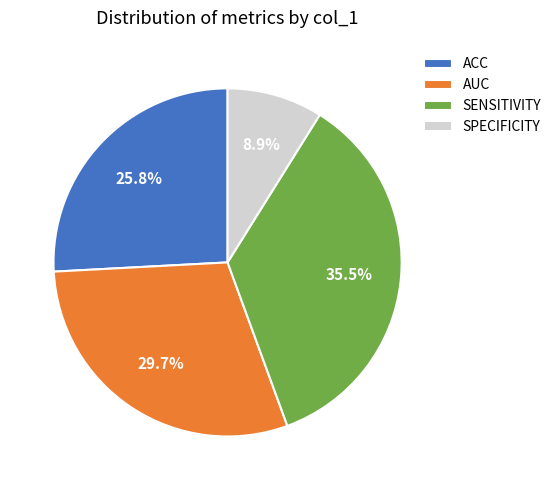

Is there a majority slice in this chart?

No